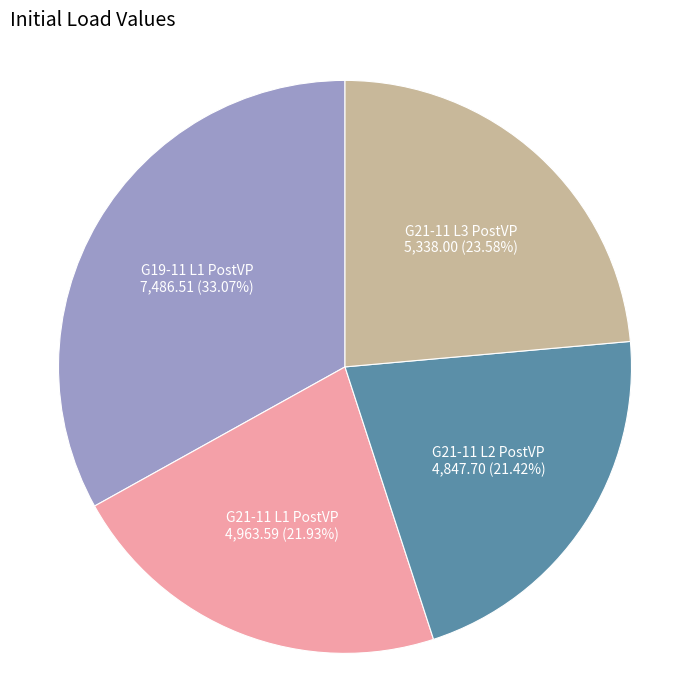

Is the sum of G19-11 L1 PostVP and G21-11 L1 PostVP greater than half?

Yes